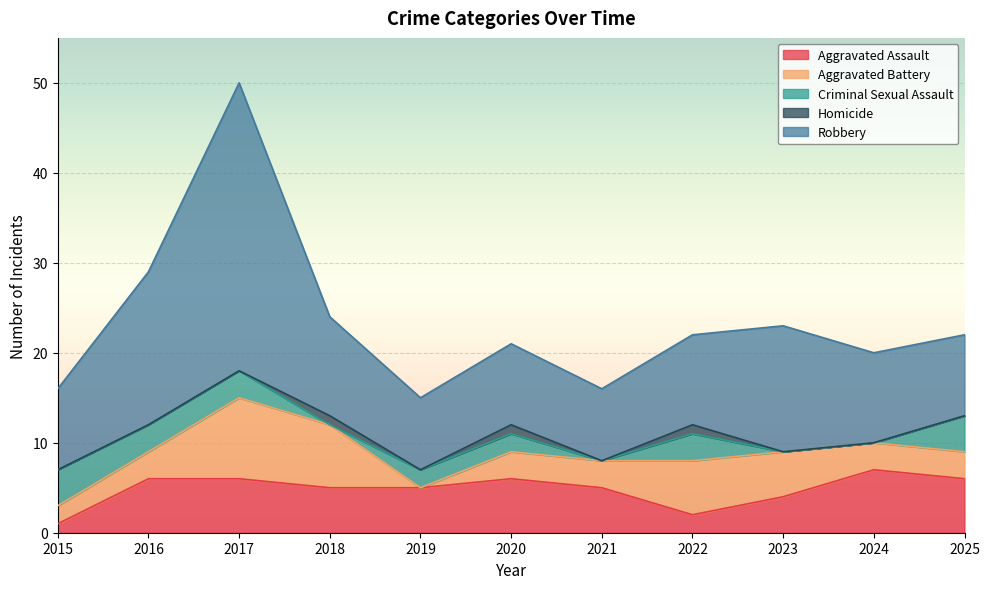

In Aggravated Assault, how many points are lower than both neighbors (excluding endpoints)?

1